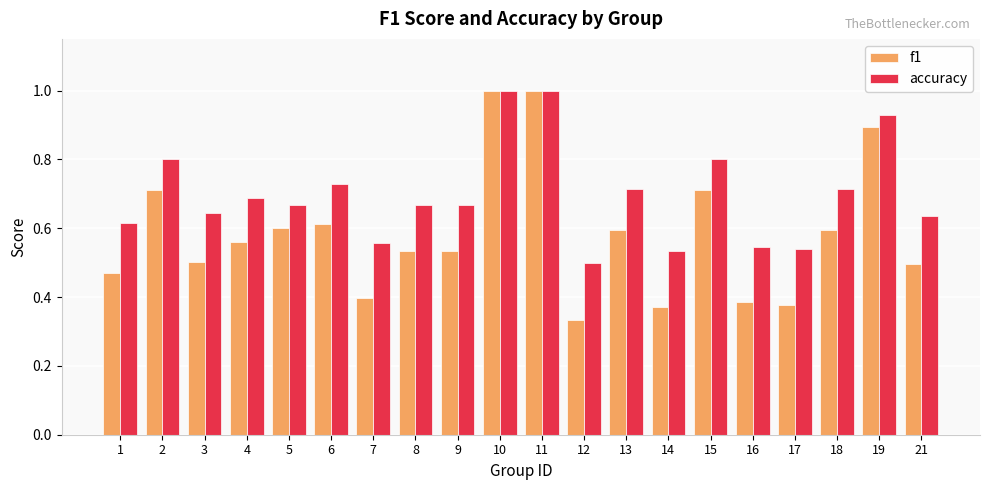

Which series has the widest spread of values?

f1